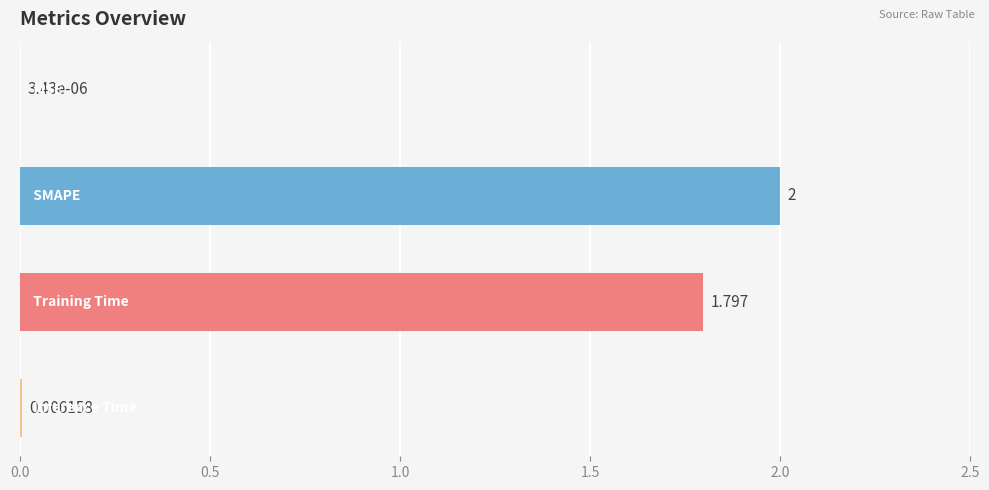

What is the sum of all values?

3.8